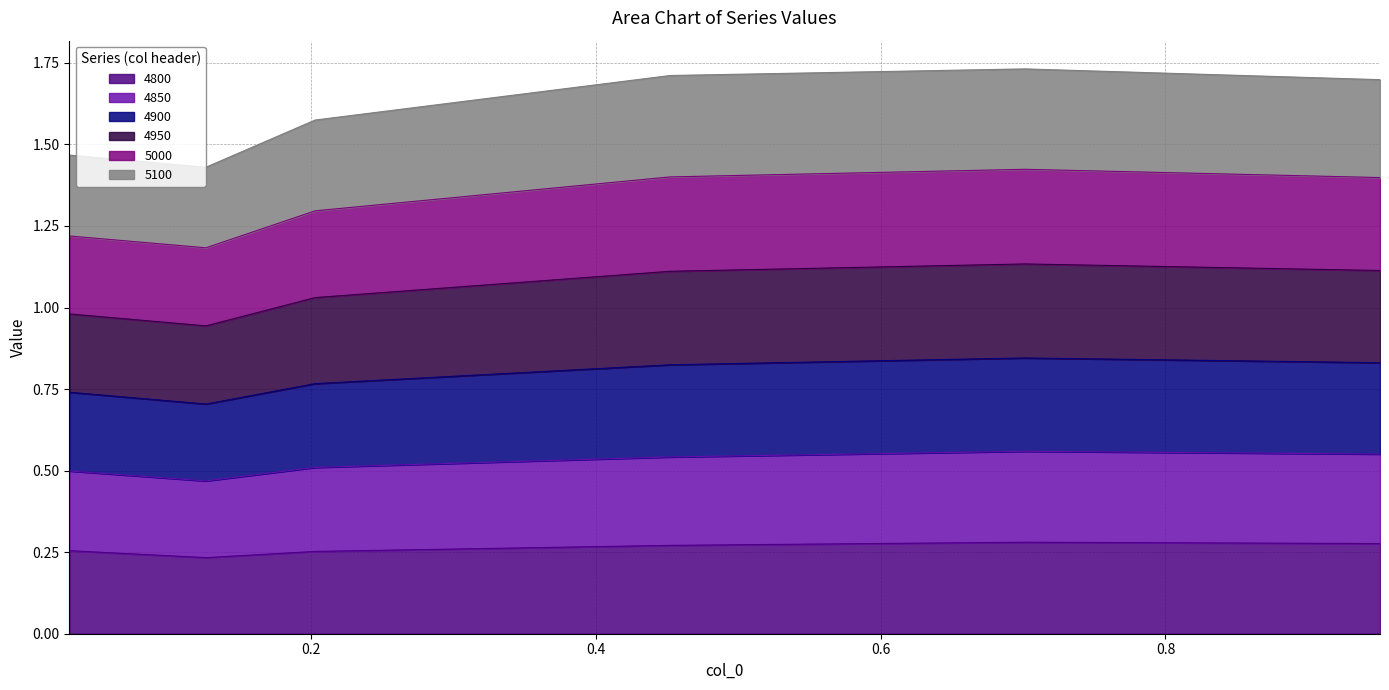

At which label does 4900 reach its peak?

0.7013698630136986